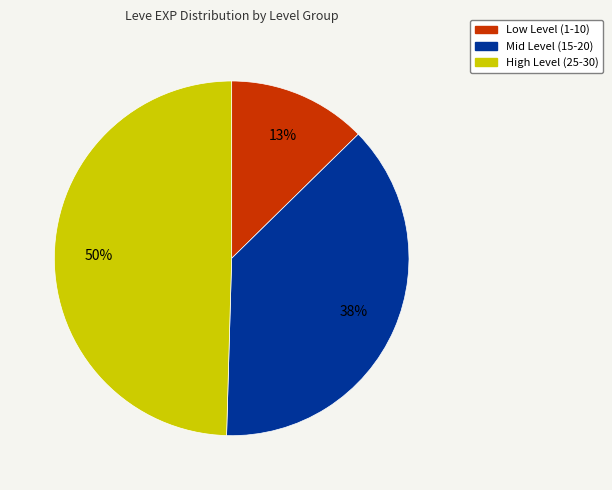

To the nearest percent, what is the difference between the largest and smallest slice percentages?

37%